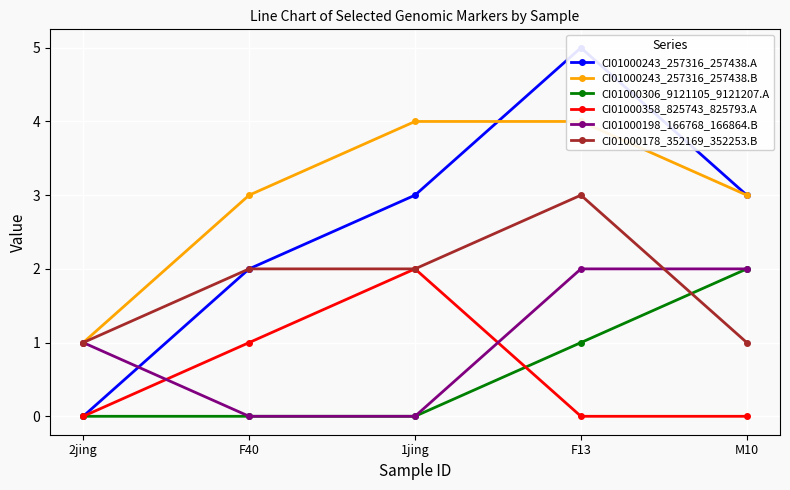

Where is CI01000243_257316_257438.B nearest to the value 2?

2jing